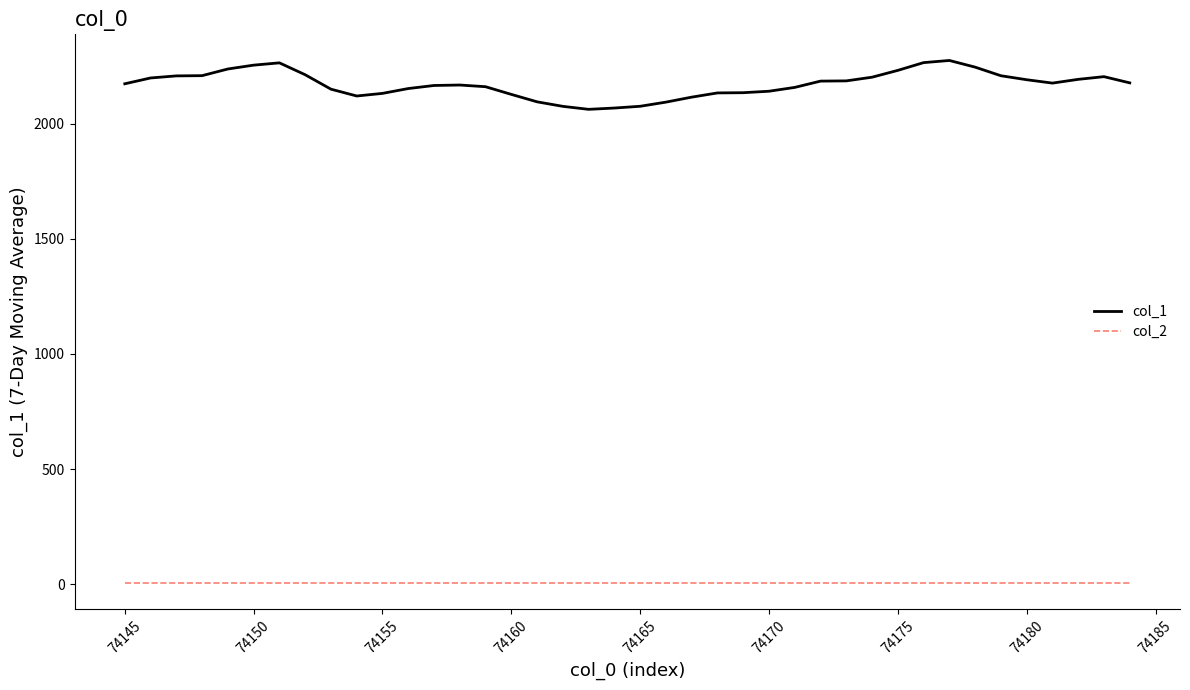

What is the difference between the maximum and minimum values in the col_1 series?

212.3